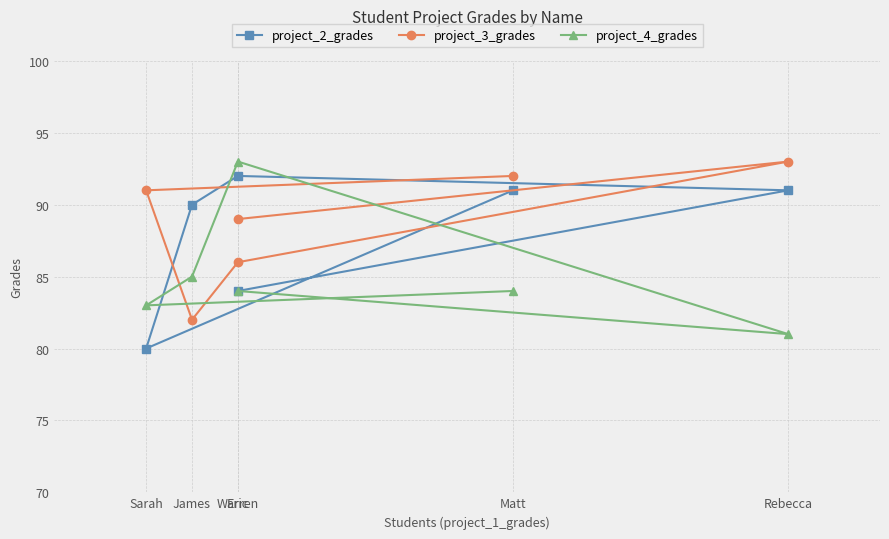

What is the sum of the project_3_grades values at James and Sarah?

173